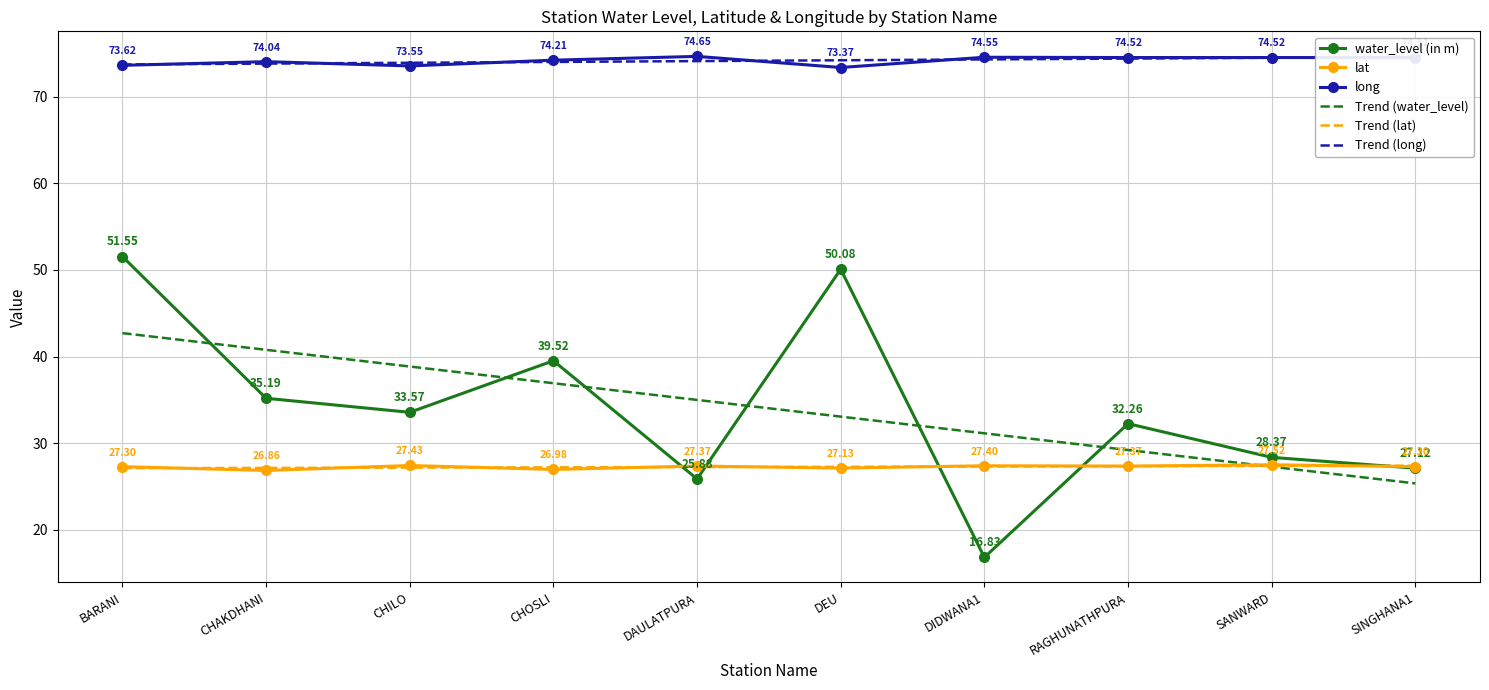

Reading left to right, transcribe all the data shown in this chart.

water_level (in m): 51.5	35.2	33.6	39.5	25.9	50.1	16.8	32.3	28.4	27.1
lat: 27.3	26.9	27.4	27.0	27.4	27.1	27.4	27.4	27.5	27.3
long: 73.6	74.0	73.5	74.2	74.7	73.4	74.5	74.5	74.5	74.5
Trend (water_level): 42.7	40.8	38.9	36.9	35.0	33.1	31.1	29.2	27.3	25.4
Trend (lat): 27.1	27.2	27.2	27.2	27.2	27.3	27.3	27.3	27.4	27.4
Trend (long): 73.7	73.8	73.9	74.0	74.1	74.2	74.3	74.4	74.5	74.6